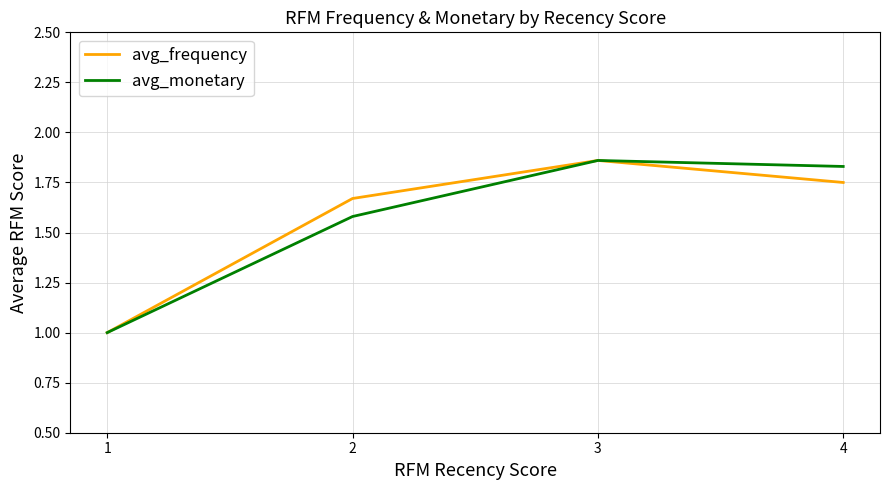

Rank the series at 4 from lowest to highest value.

avg_frequency, avg_monetary